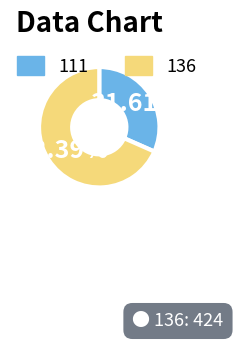

To the nearest percent, what is the average slice percentage?

50%